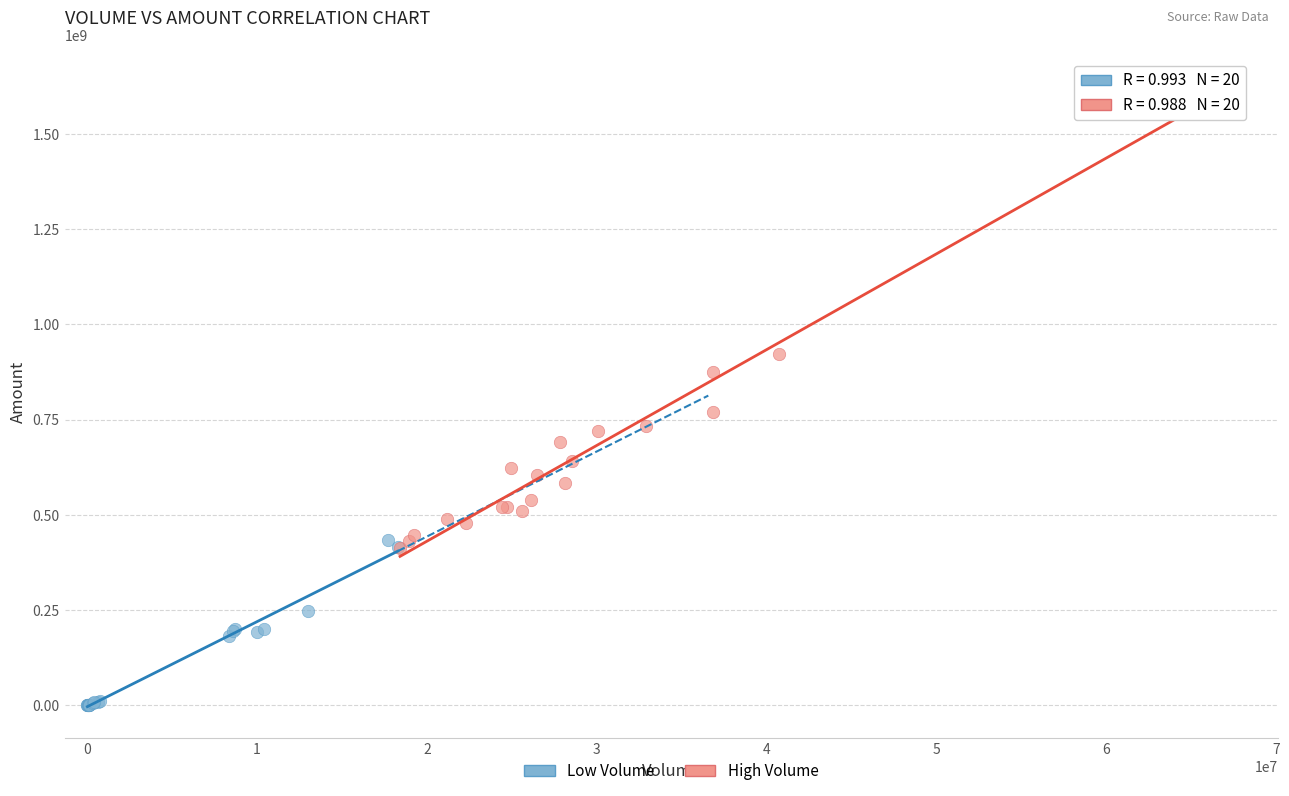

What are all the series names shown in the legend?

Low Volume, High Volume